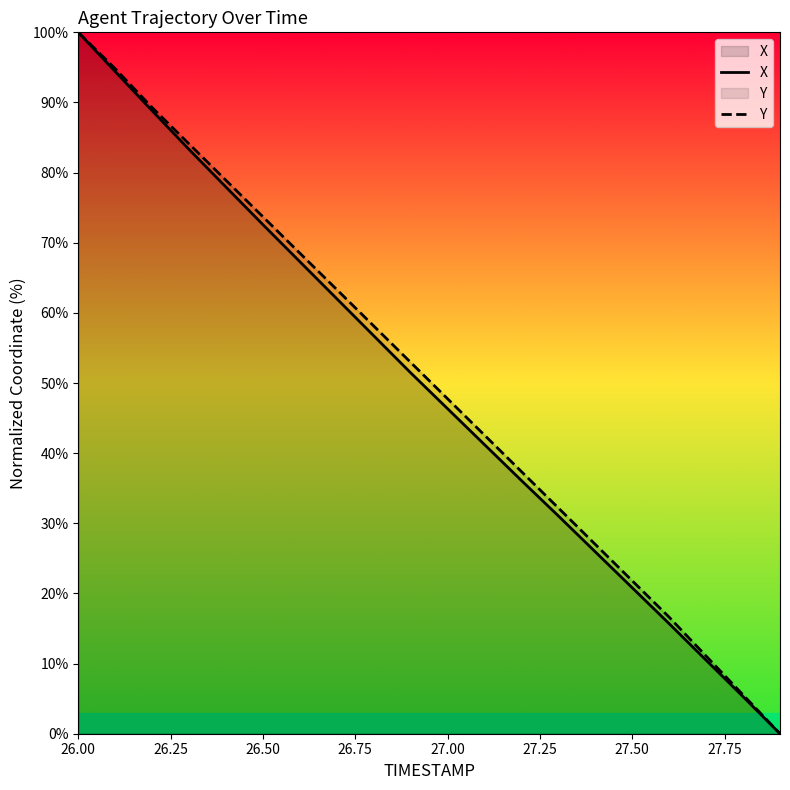

Rank the series by their average value, from highest to lowest.

Y, X